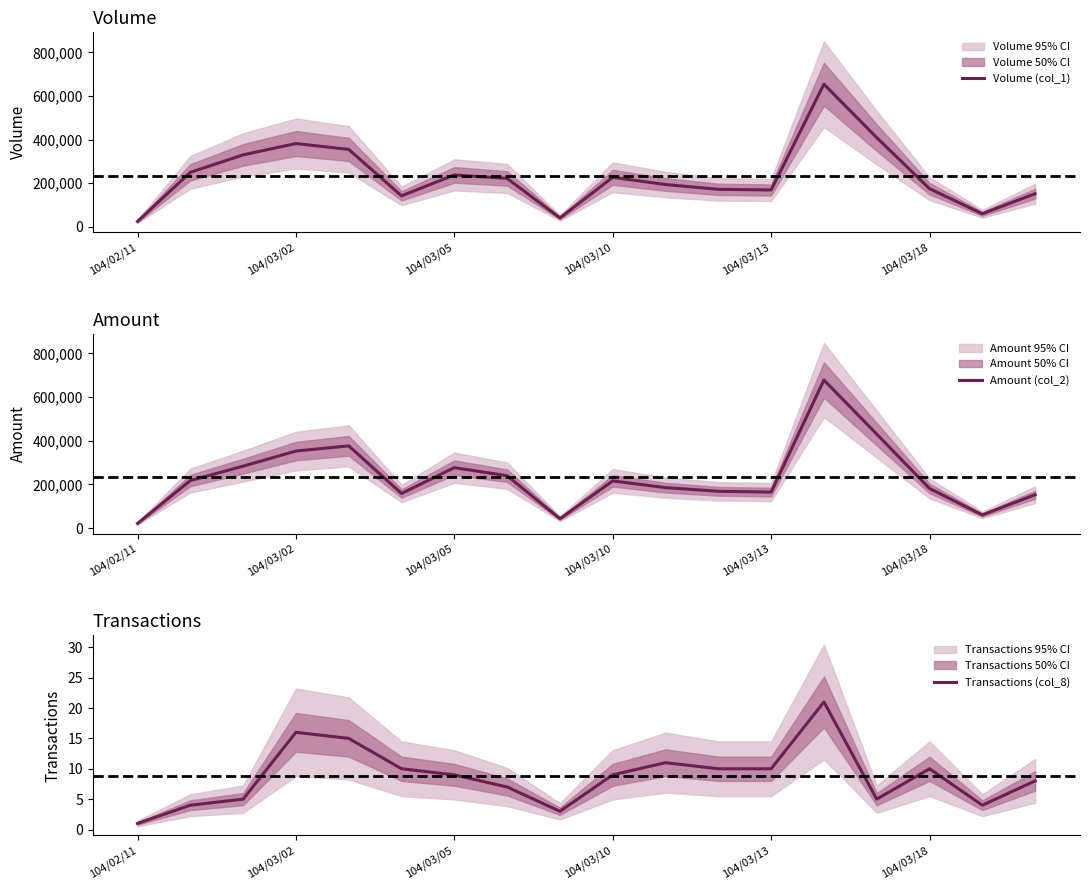

What position from the left is 7?

8